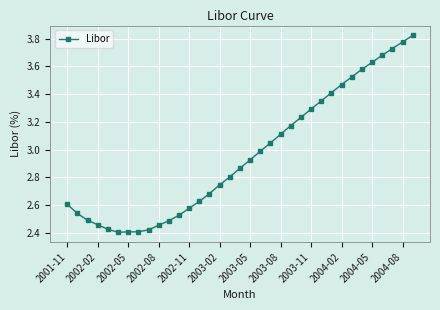

What is the sum of all values?

103.7